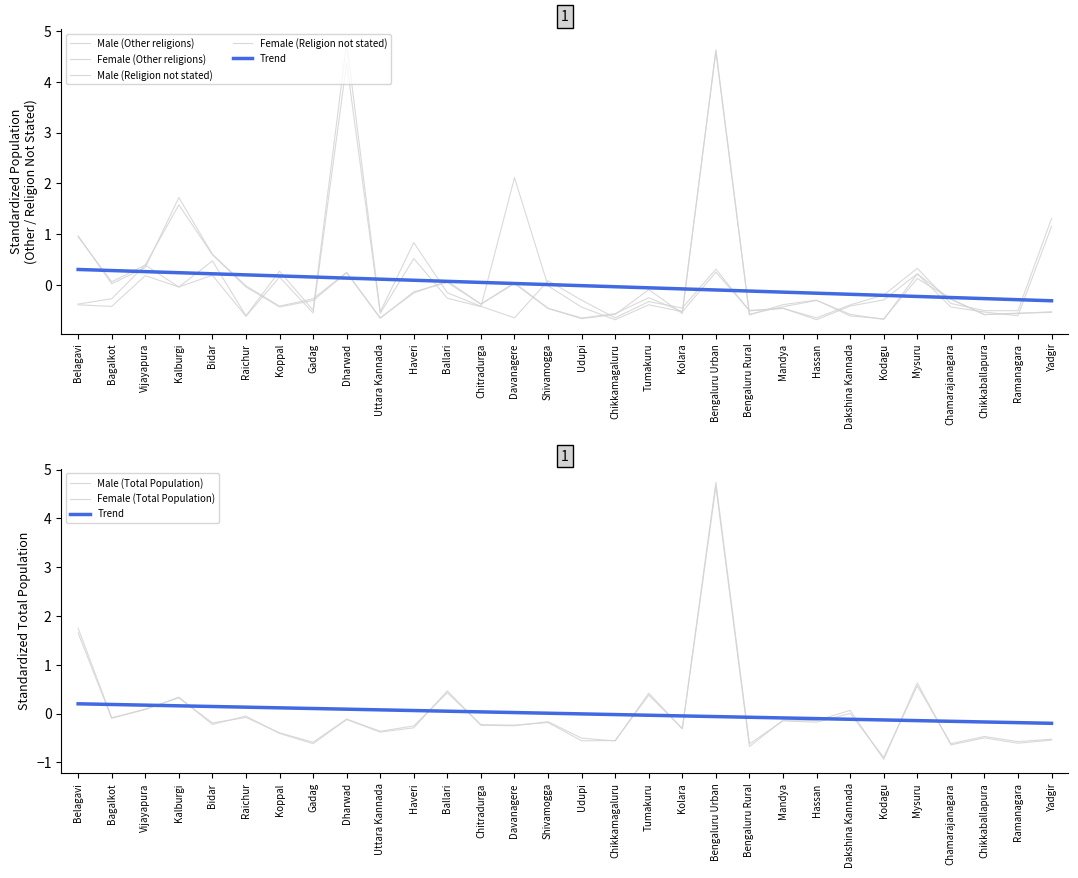

True or false: Male (Other religions) has more than 2 points higher than both neighbors.

True